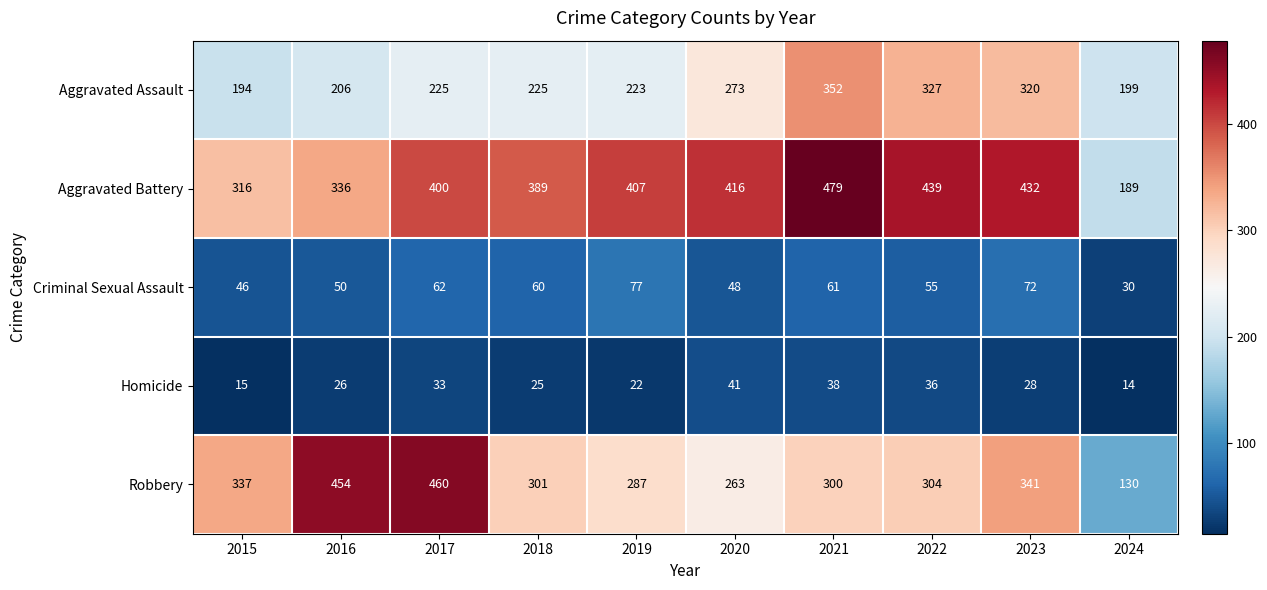

True or false: Aggravated Battery has a value of 762 at 2023.

False